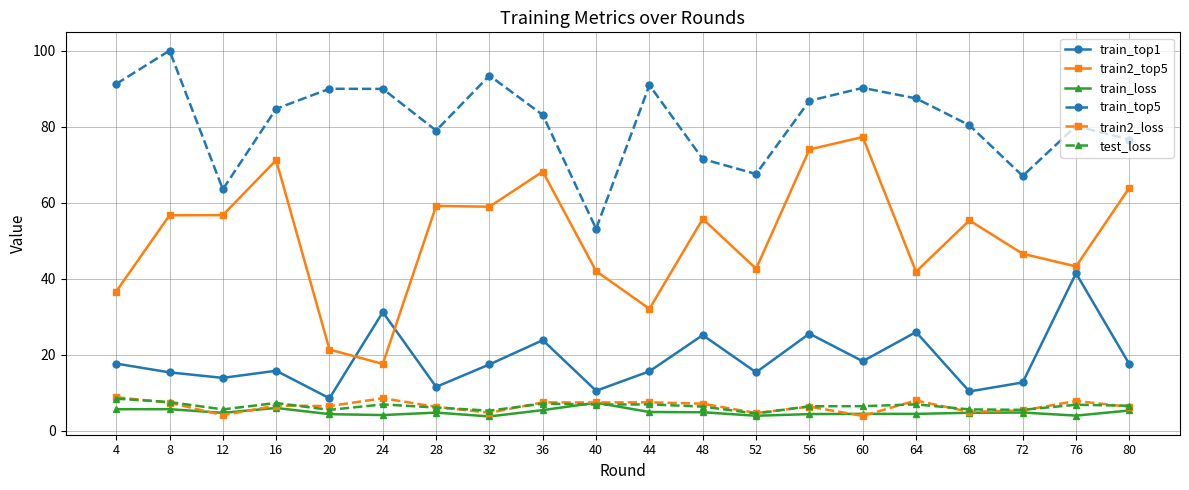

Where is the first local maximum for train_top1?

16